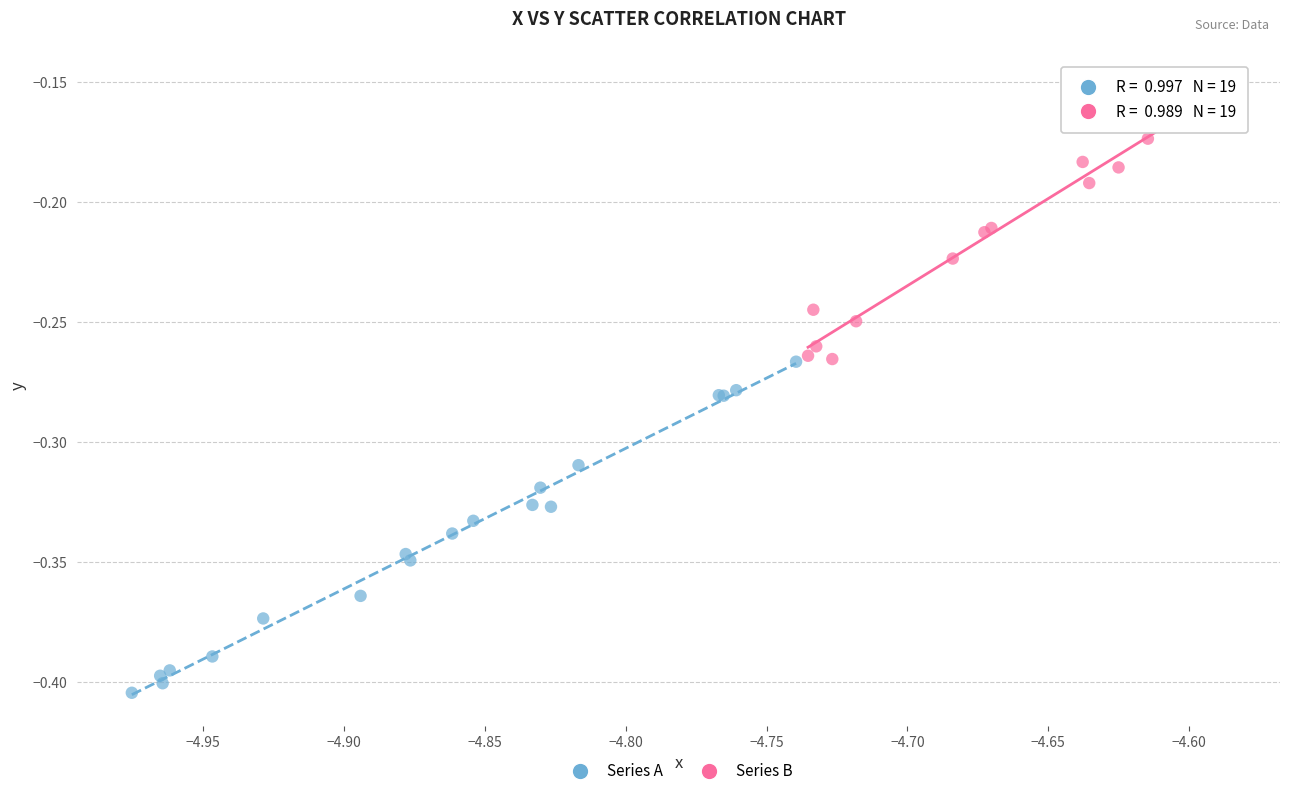

What are all the series names shown in the legend?

Series A, Series B